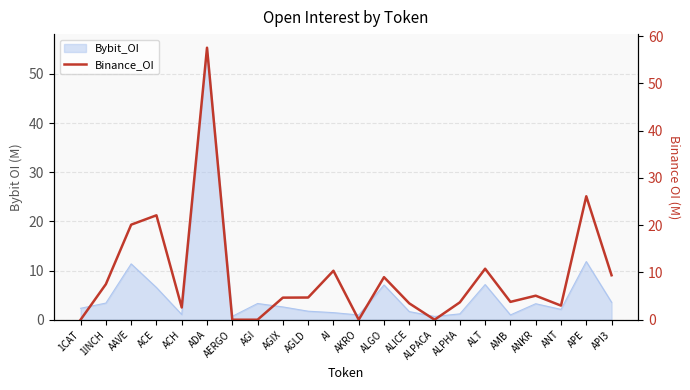

How many data points are above 4?

12